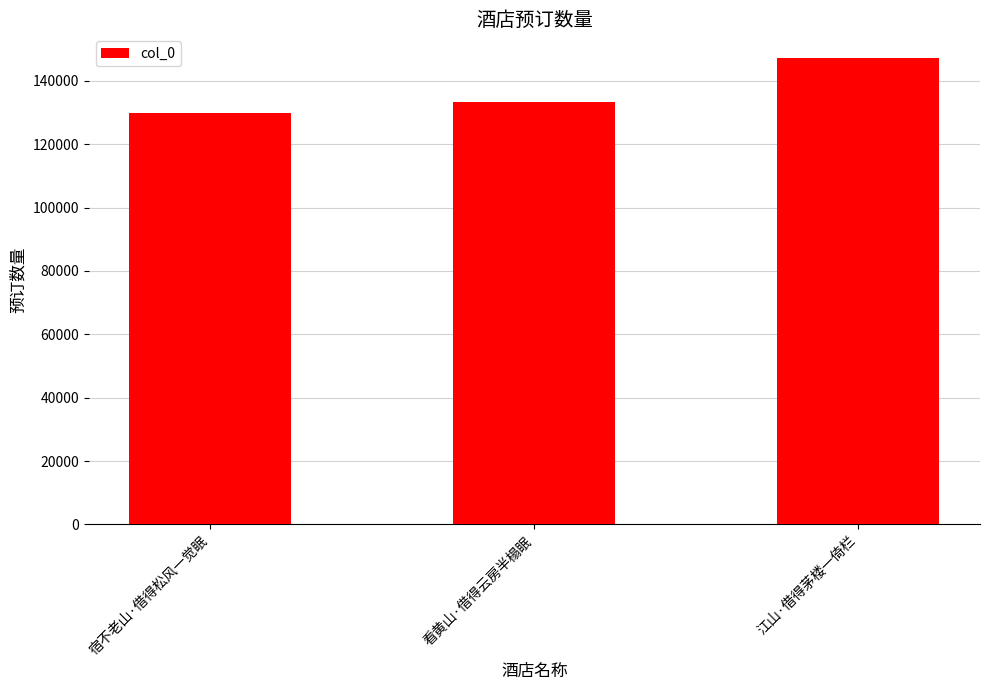

What is the label of the 1st bar from the right?

江山·借得茅楼一倚栏